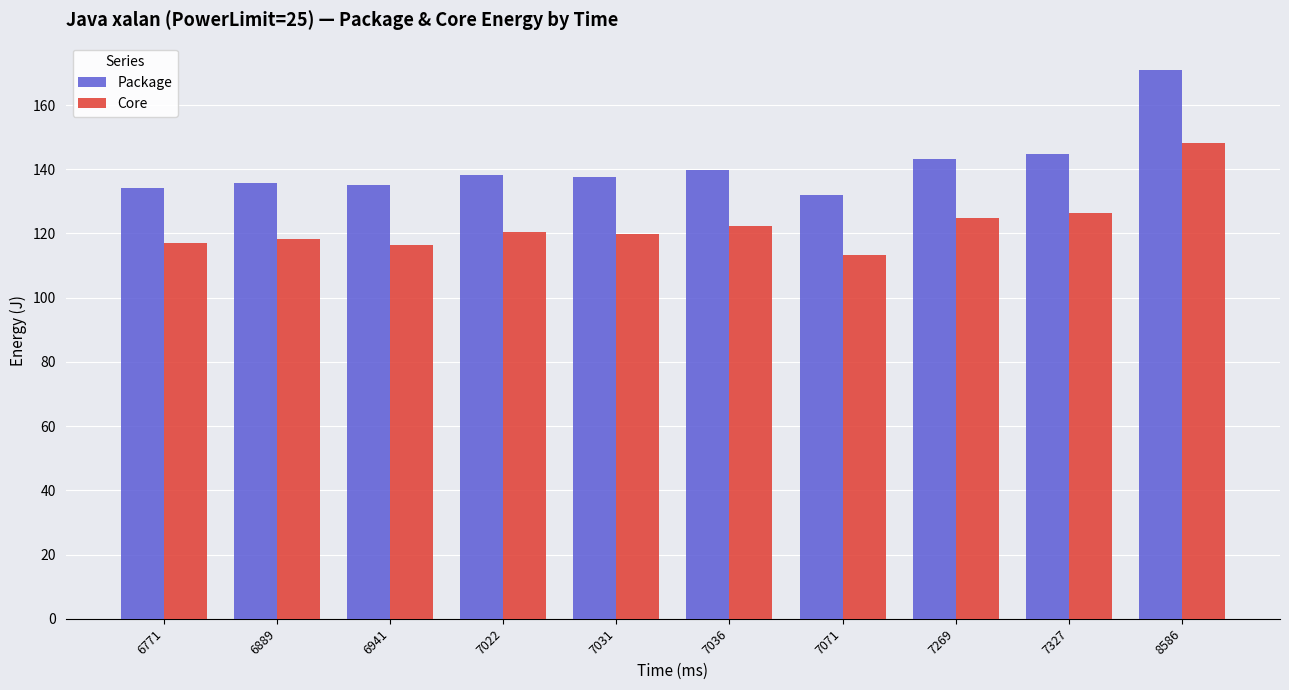

What is the difference between the second highest and minimum values in the Core series?

12.9